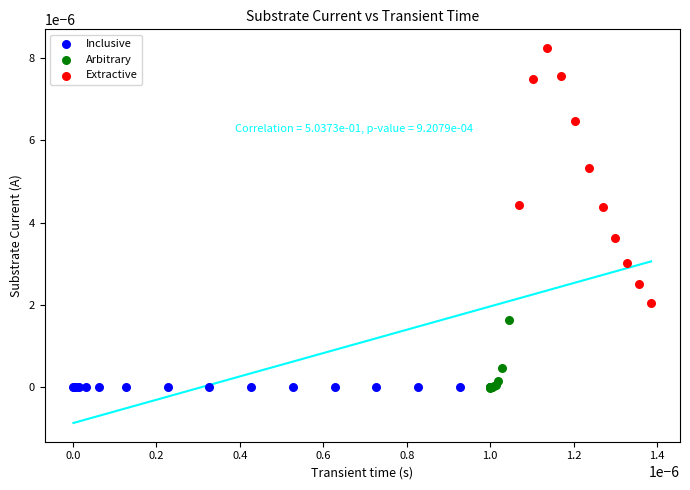

Which series reaches the maximum Y coordinate?

Extractive